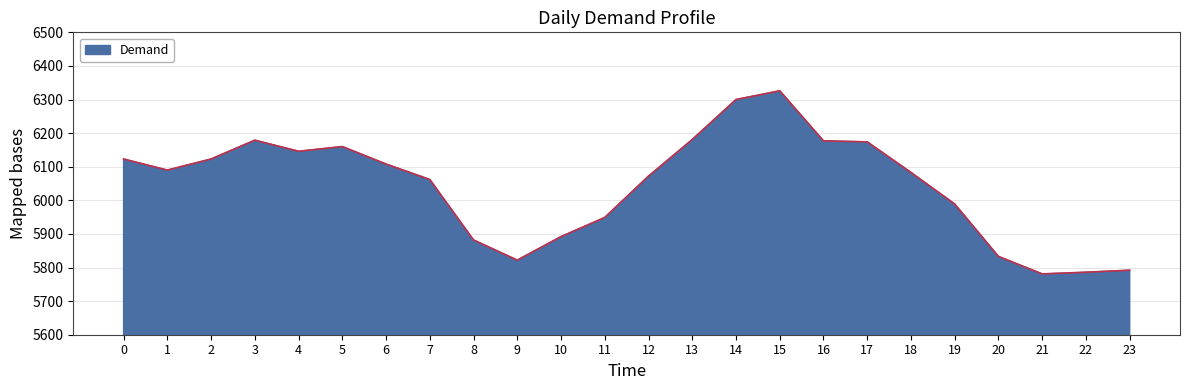

What is the difference between the maximum and minimum values?

545